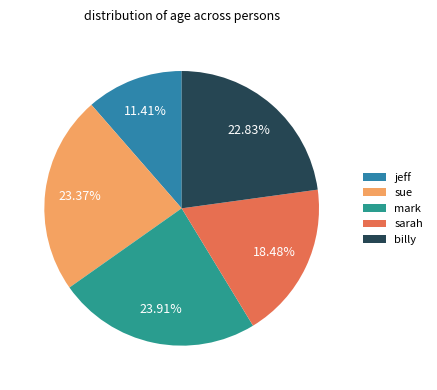

Which slice is the largest?

mark